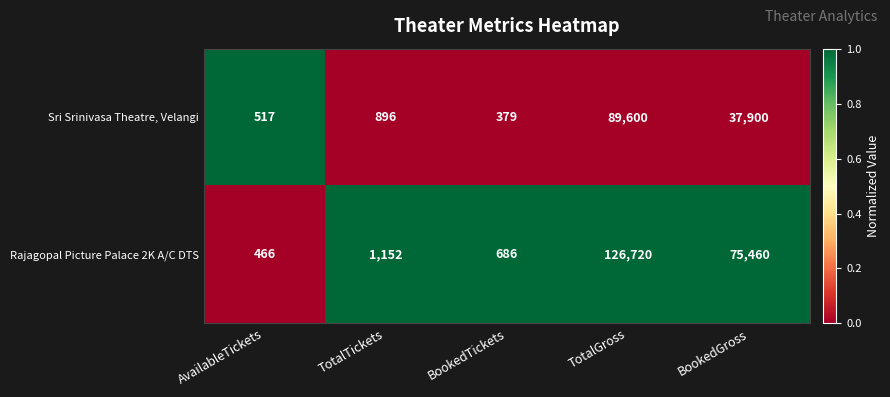

What is the spread (max minus min) of values at BookedGross?

37560